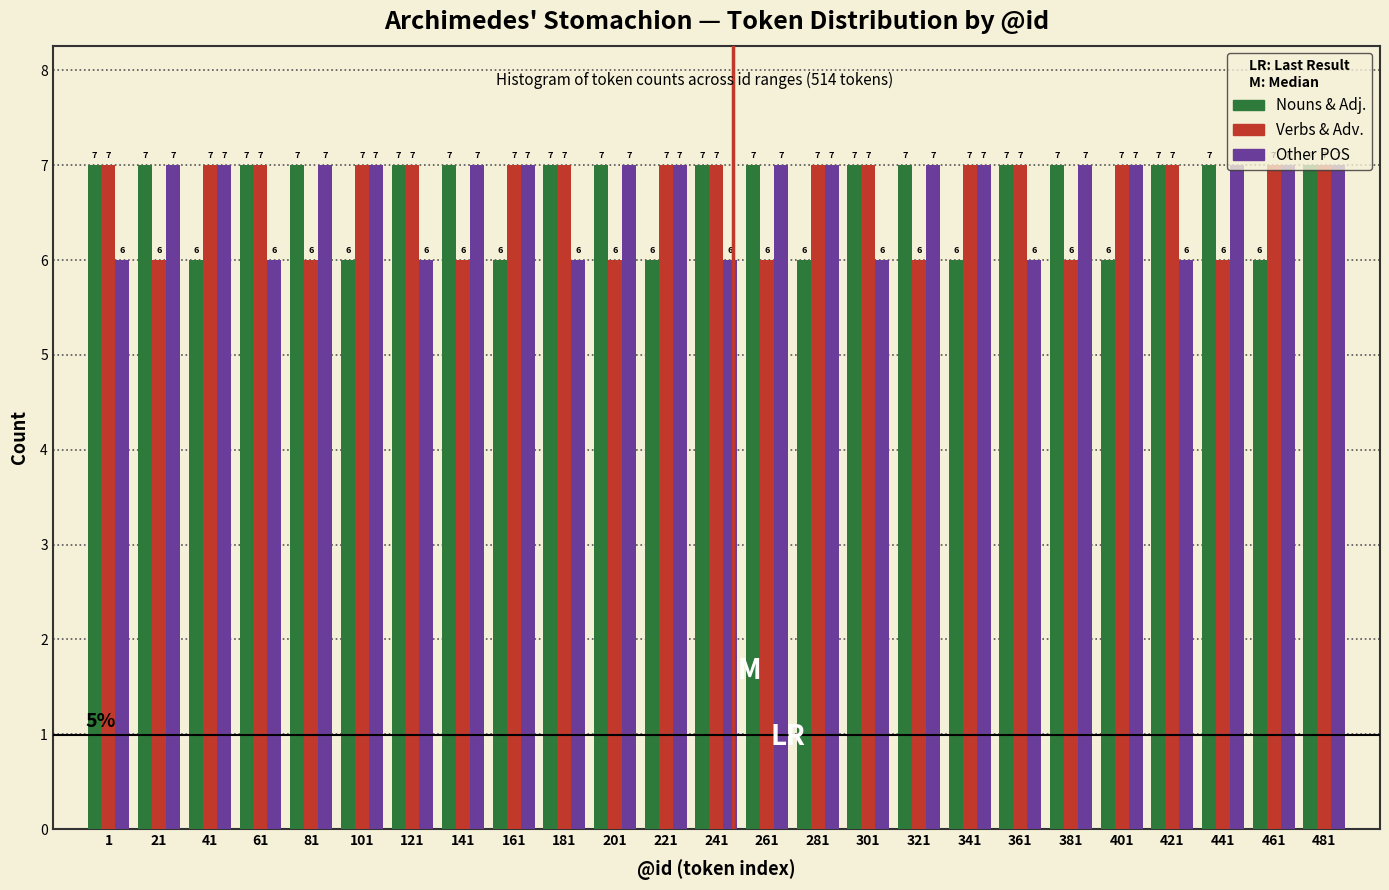

At which category is the sum across all series the highest?

481